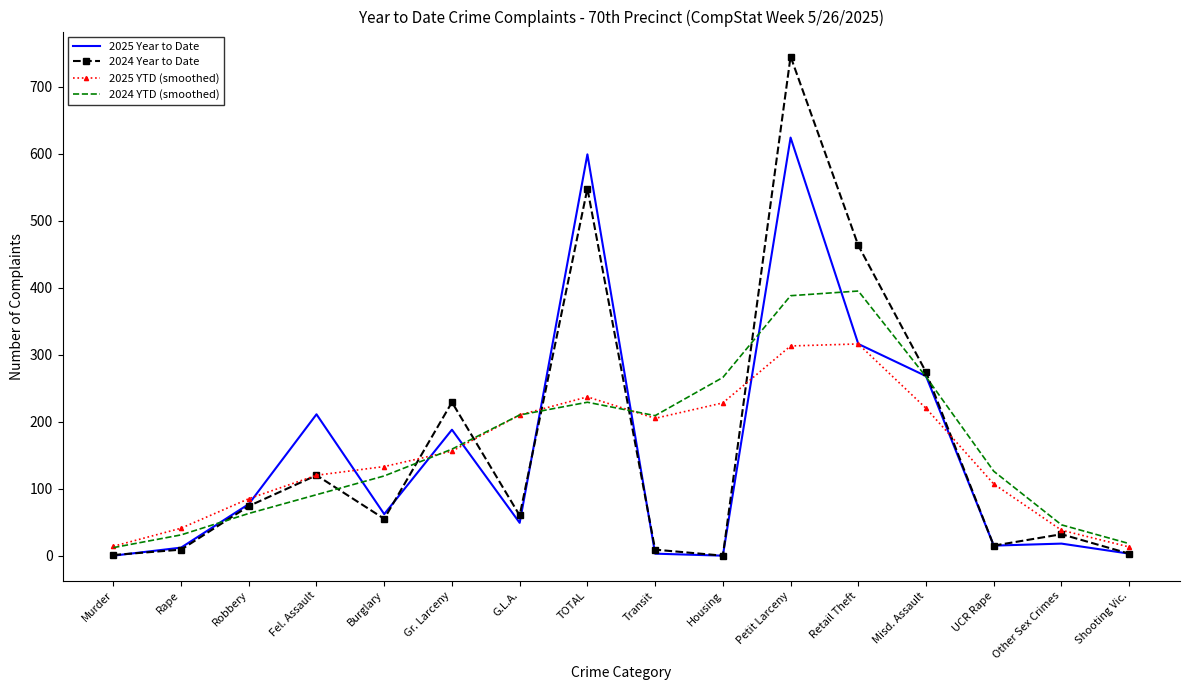

Which series changed the most between G.L.A. and Retail Theft?

2024 Year to Date